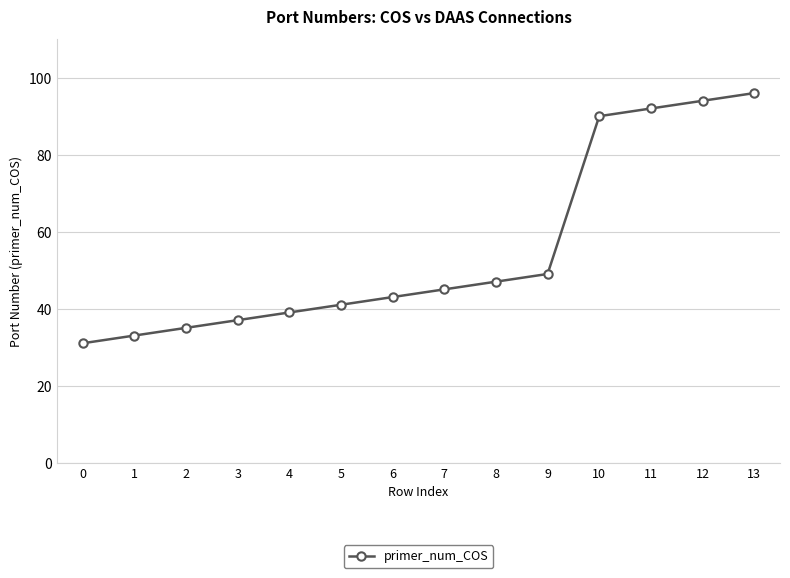

What is the sum of the values at 1 and 9?

82